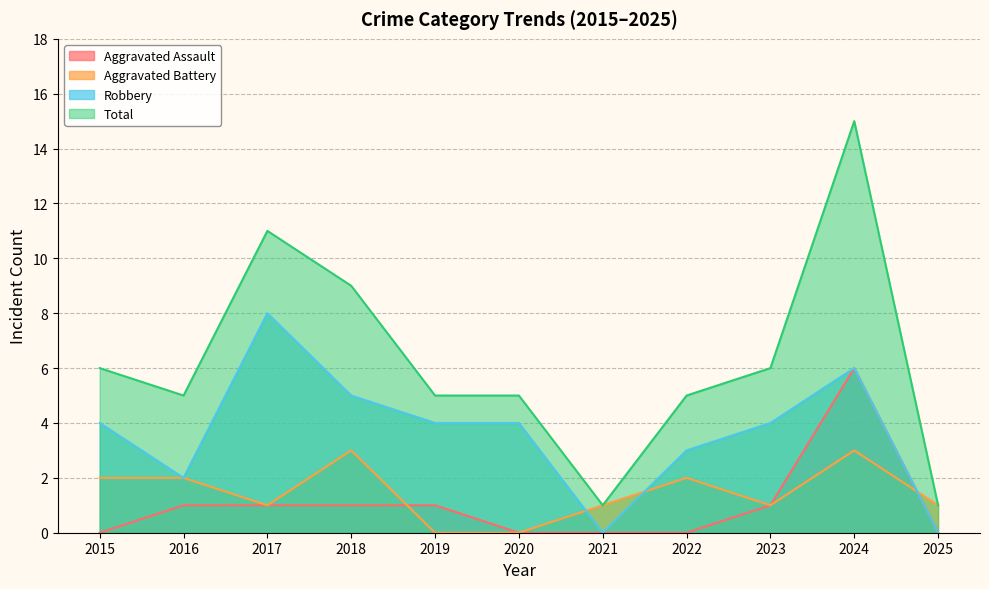

Reading right to left, what are all the values shown in this chart?

Aggravated Assault: 2025=0	2024=6	2023=1	2022=0	2021=0	2020=0	2019=1	2018=1	2017=1	2016=1	2015=0
Aggravated Battery: 2025=1	2024=3	2023=1	2022=2	2021=1	2020=0	2019=0	2018=3	2017=1	2016=2	2015=2
Robbery: 2025=0	2024=6	2023=4	2022=3	2021=0	2020=4	2019=4	2018=5	2017=8	2016=2	2015=4
Total: 2025=1	2024=15	2023=6	2022=5	2021=1	2020=5	2019=5	2018=9	2017=11	2016=5	2015=6